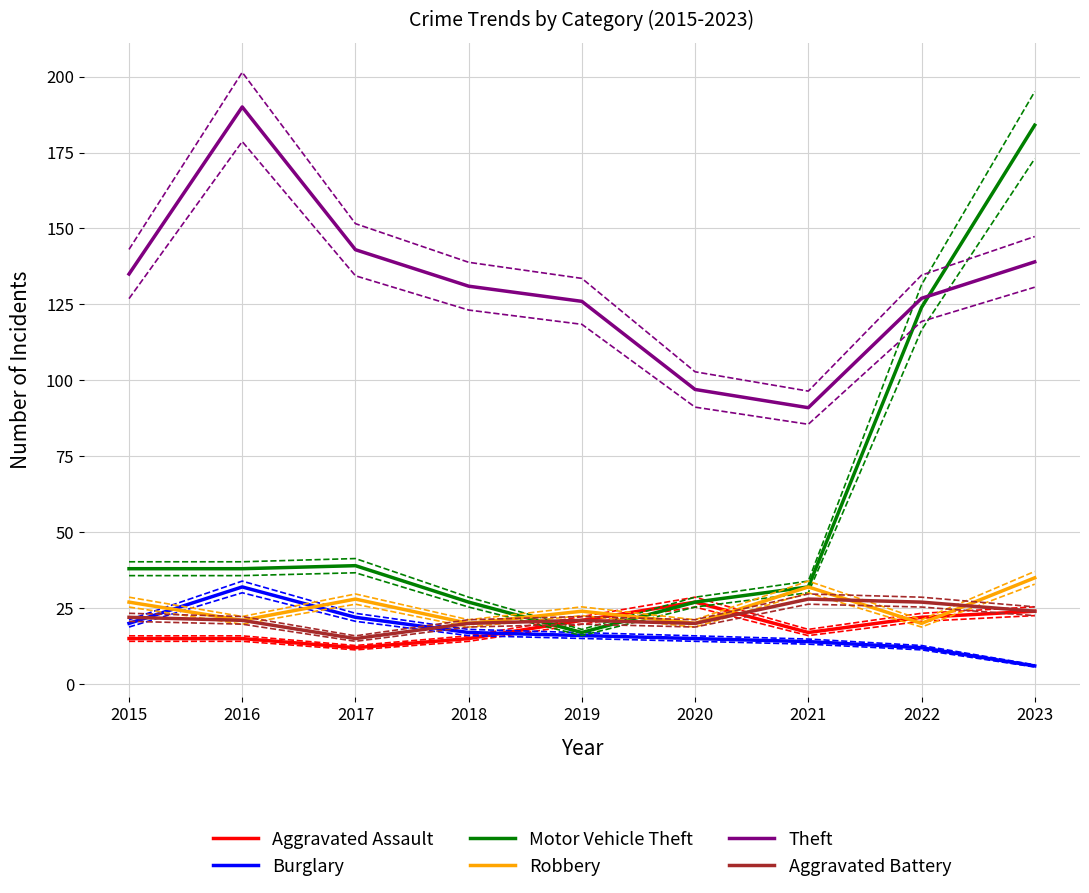

At which category is the sum across all series the highest?

2023